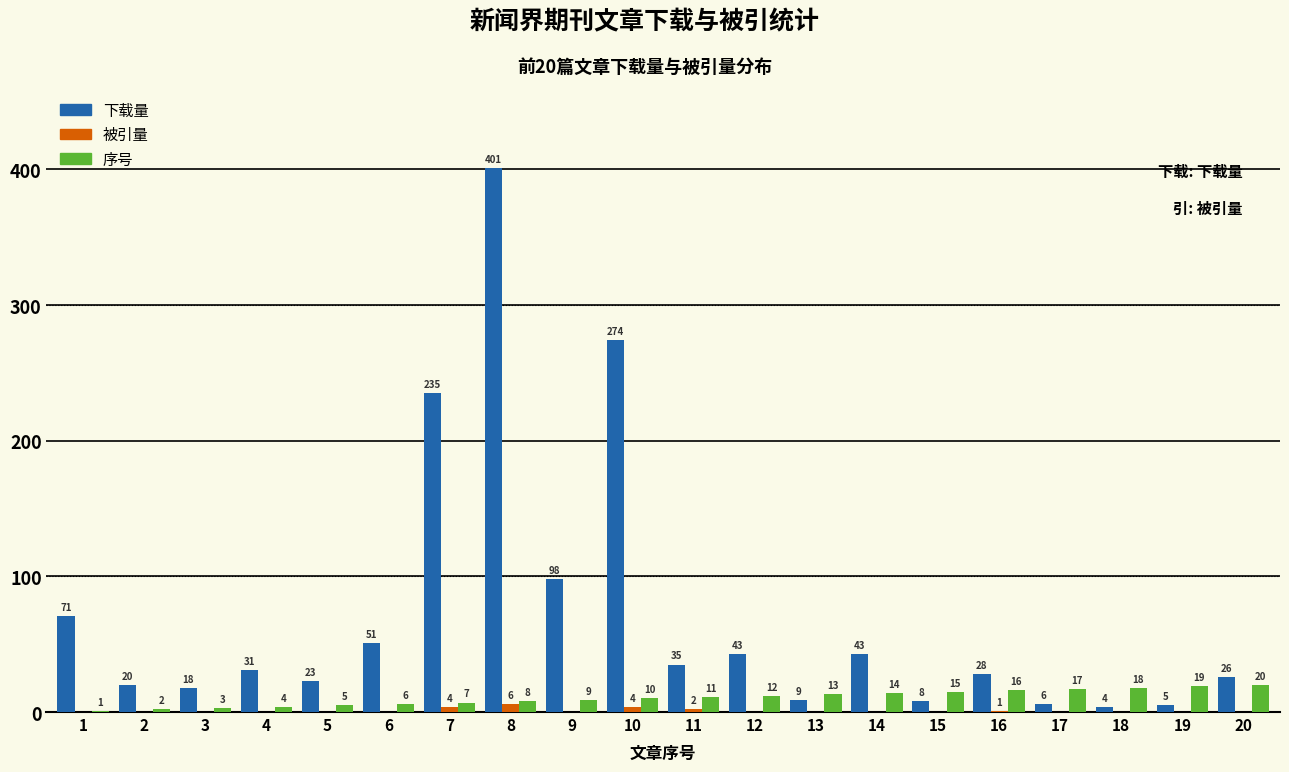

Reading right to left, transcribe all the data shown in this chart.

下载量: 26	5	4	6	28	8	43	9	43	35	274	98	401	235	51	23	31	18	20	71
被引量: 0	0	0	0	1	0	0	0	0	2	4	0	6	4	0	0	0	0	0	0
序号: 20	19	18	17	16	15	14	13	12	11	10	9	8	7	6	5	4	3	2	1